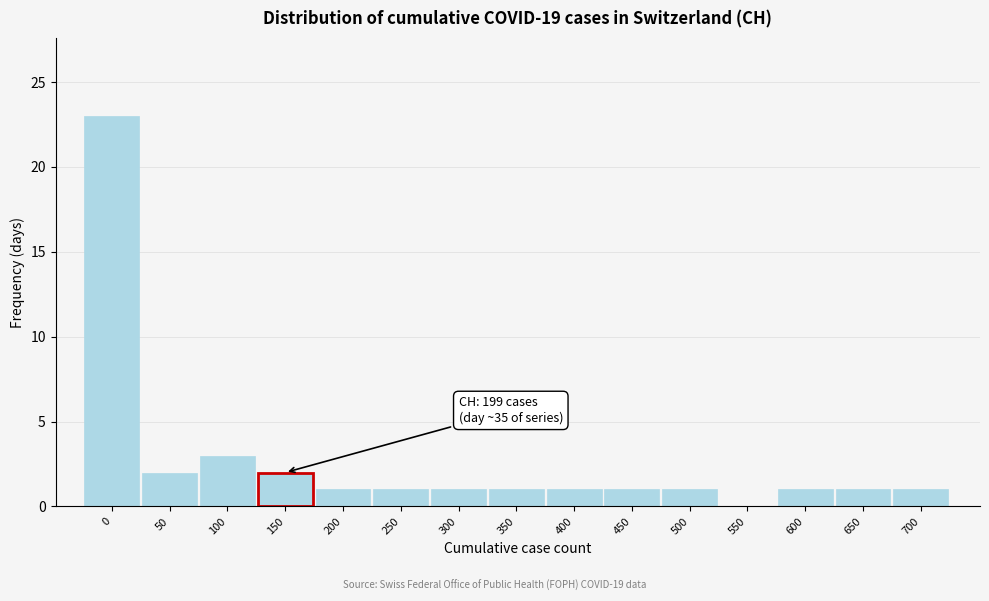

Reading left to right, what are all the values shown in this chart?

0=23	50=2	100=3	150=2	200=1	250=1	300=1	350=1	400=1	450=1	500=1	550=0	600=1	650=1	700=1